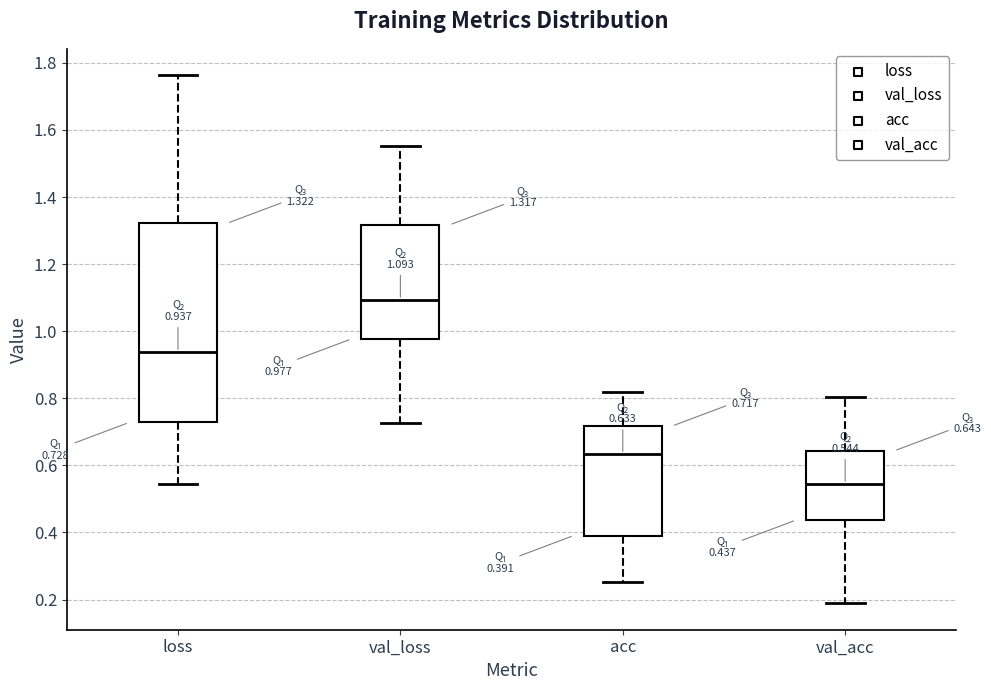

Which box has the lowest median line?

val_acc